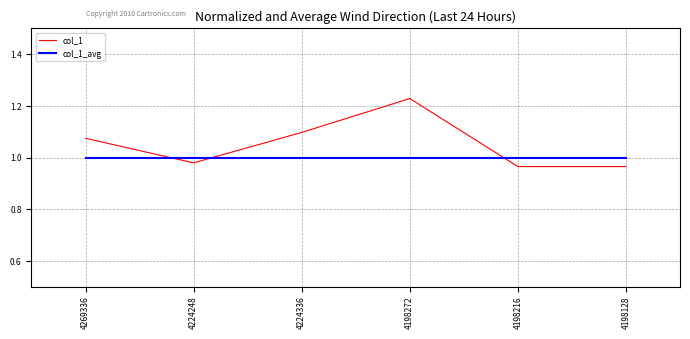

At which category is the sum across all series the highest?

4198272